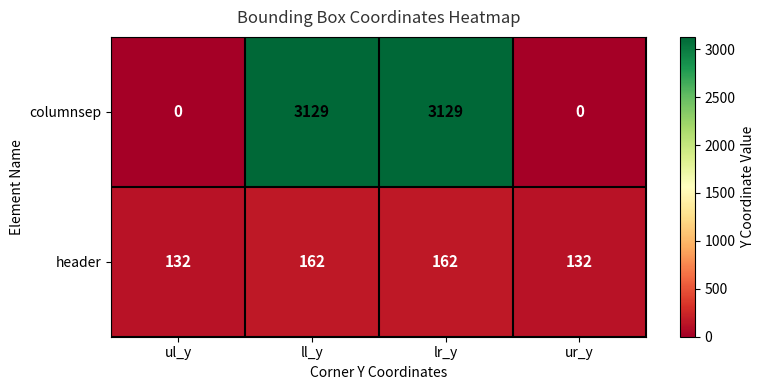

Read the header value at ur_y, to the nearest 10.

130